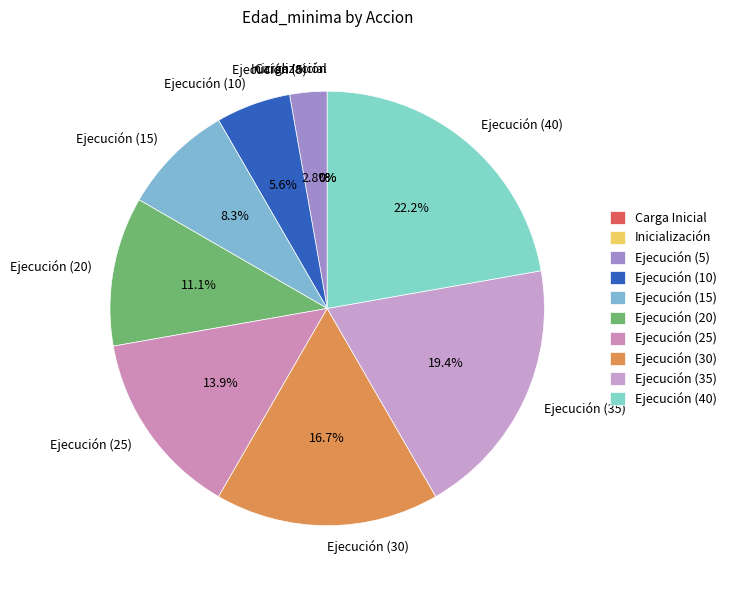

Does Ejecución (10) account for over 50% of the chart?

No